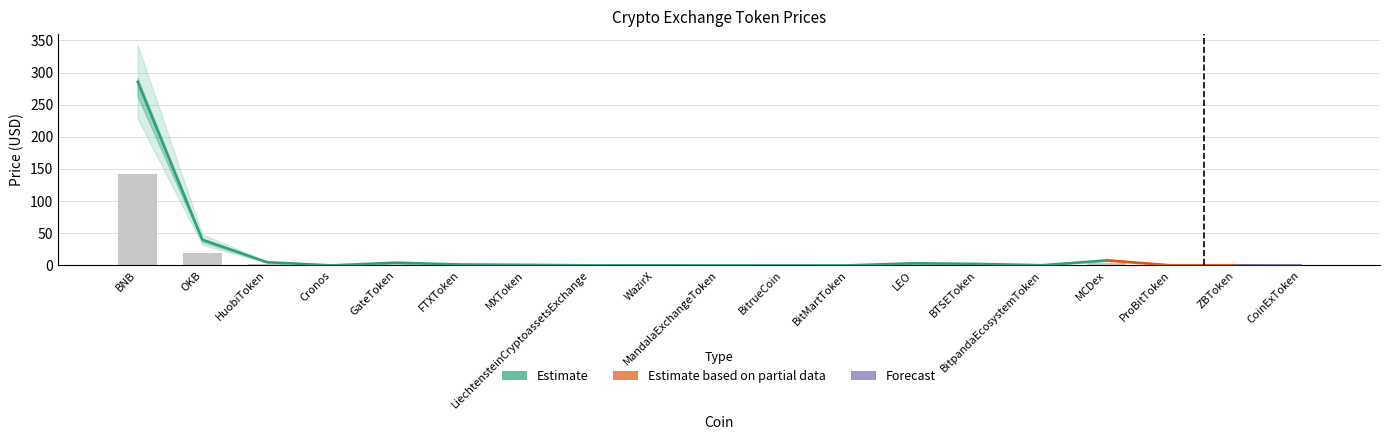

What is the label of the 18th bar from the right?

OKB